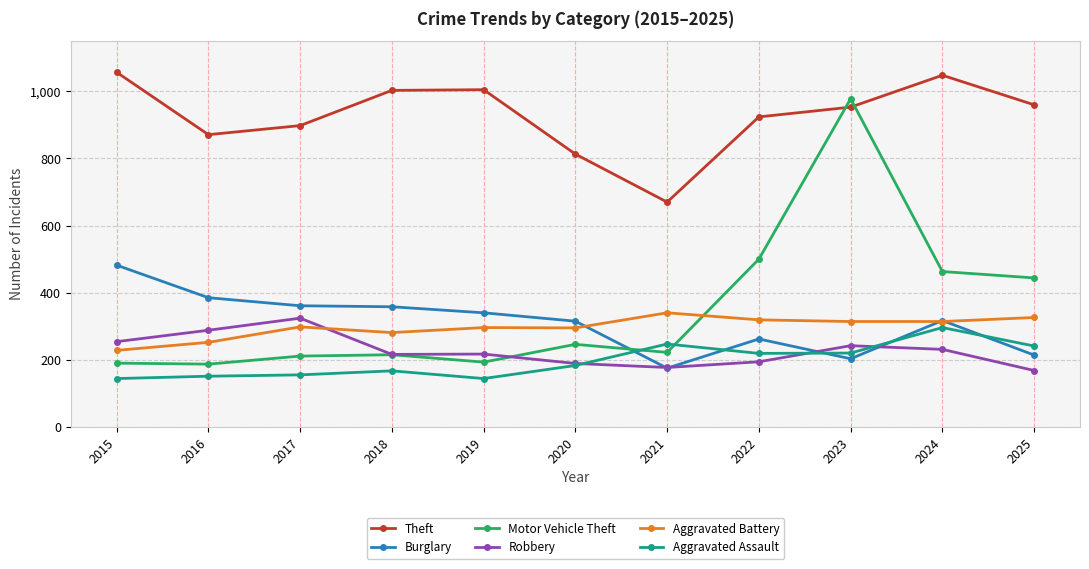

Rank the series by their maximum value, from highest to lowest.

Theft, Motor Vehicle Theft, Burglary, Aggravated Battery, Robbery, Aggravated Assault